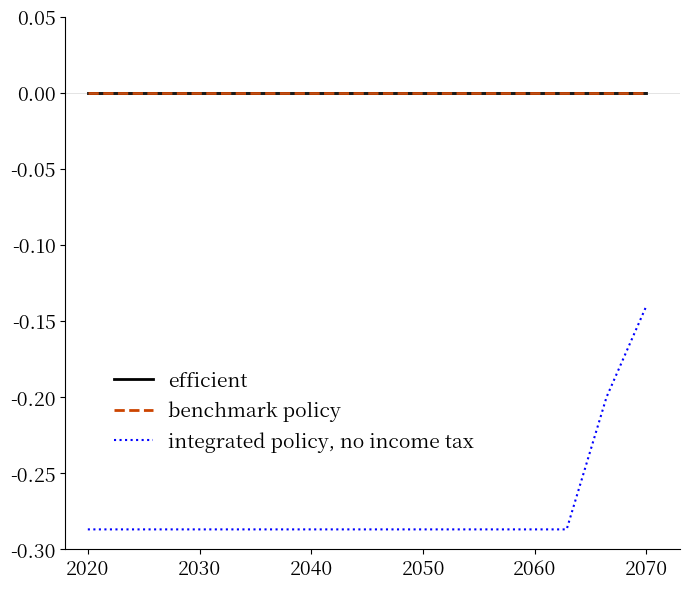

At which label is benchmark policy closest to 0?

2020